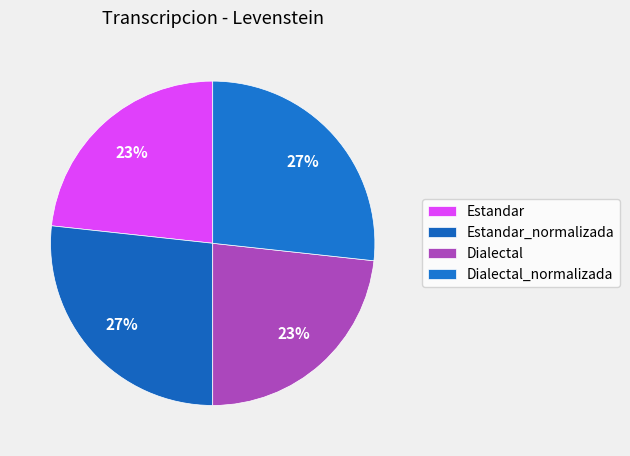

Approximately how many times larger is the value at Estandar compared to Estandar_normalizada?

0.9